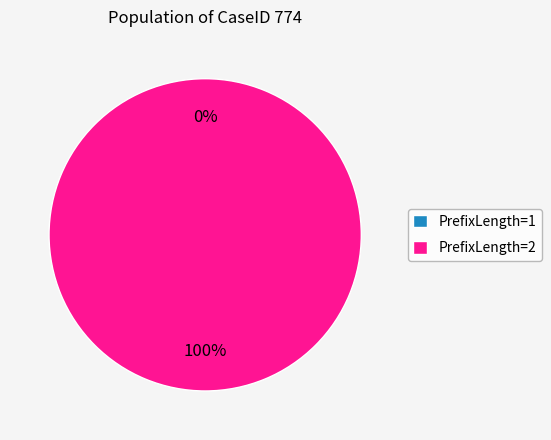

To the nearest percent, what percentage of the pie is PrefixLength=2?

100%